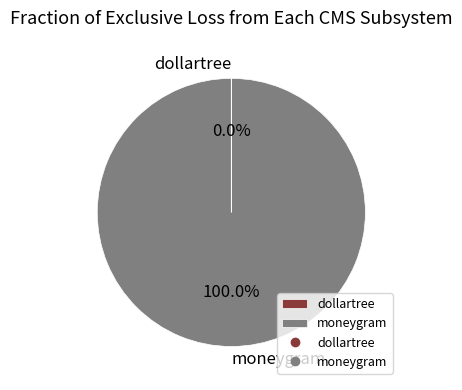

Does any single category account for the majority?

Yes